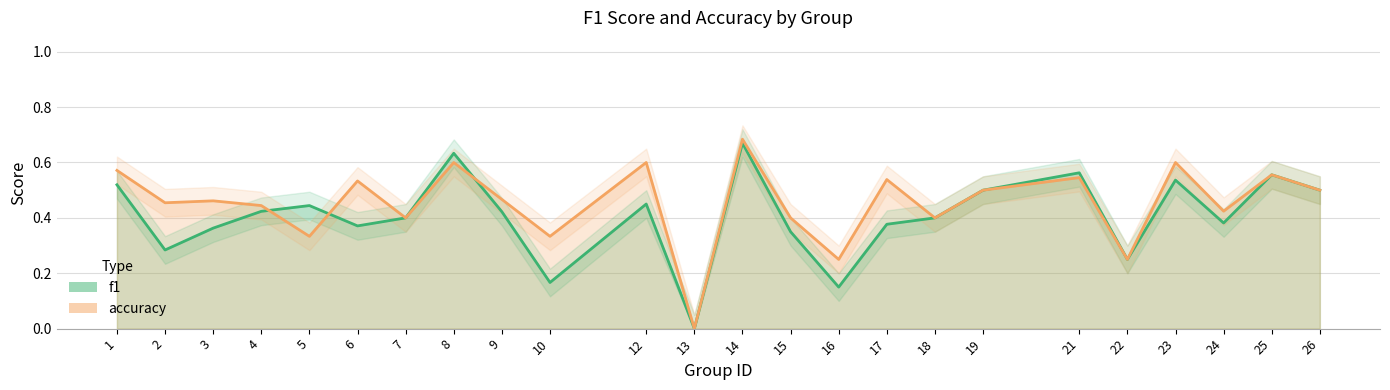

What is the sum of the f1 values at 22 and 24?

0.6